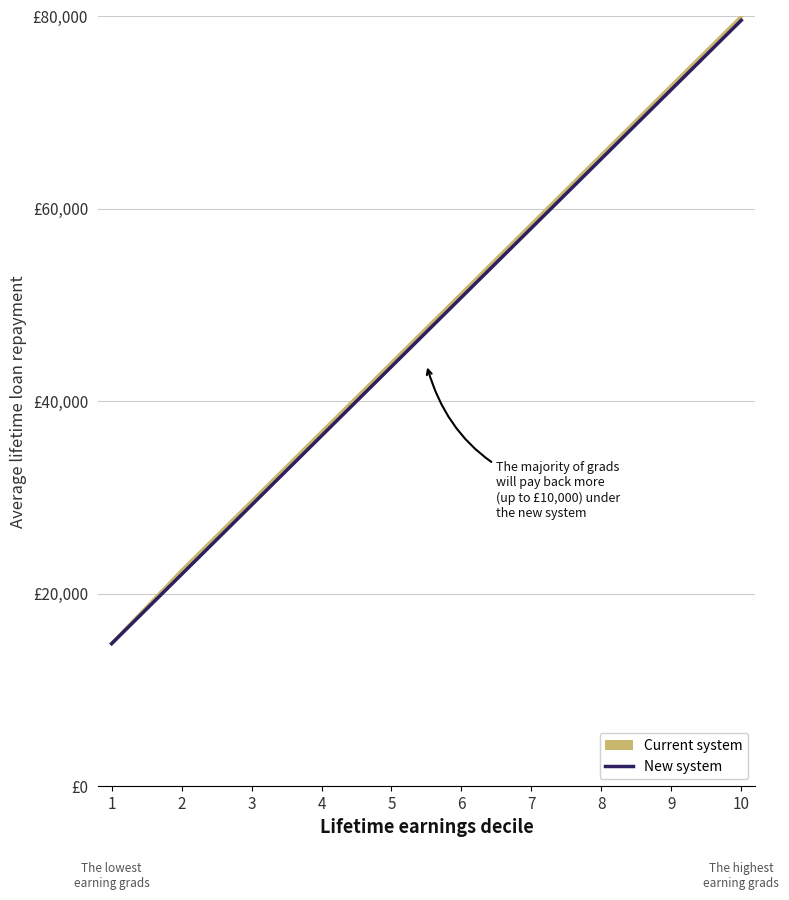

What are all the series names shown in the legend?

Current system, New system